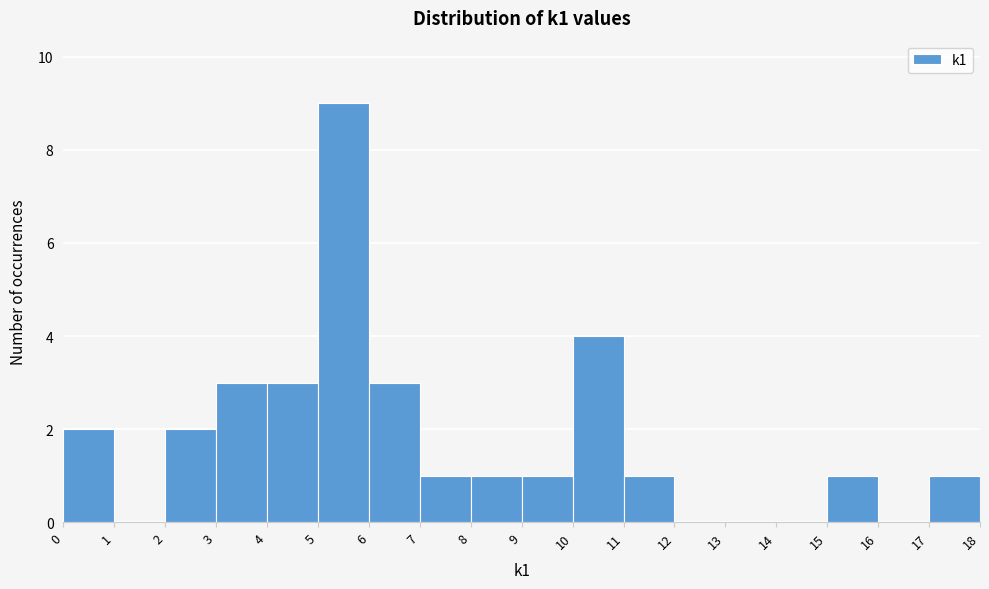

Reading left to right, transcribe this chart: for each bar, give the range it covers on the x-axis and its height. The values are not printed on the chart, so give them approximately, as read against the axis.

0 to 1: 2
1 to 2: 0
2 to 3: 2
3 to 4: 3
4 to 5: 3
5 to 6: 9
6 to 7: 3
7 to 8: 1
8 to 9: 1
9 to 10: 1
10 to 11: 4
11 to 12: 1
12 to 13: 0
13 to 14: 0
14 to 15: 0
15 to 16: 1
16 to 17: 0
17 to 18: 1